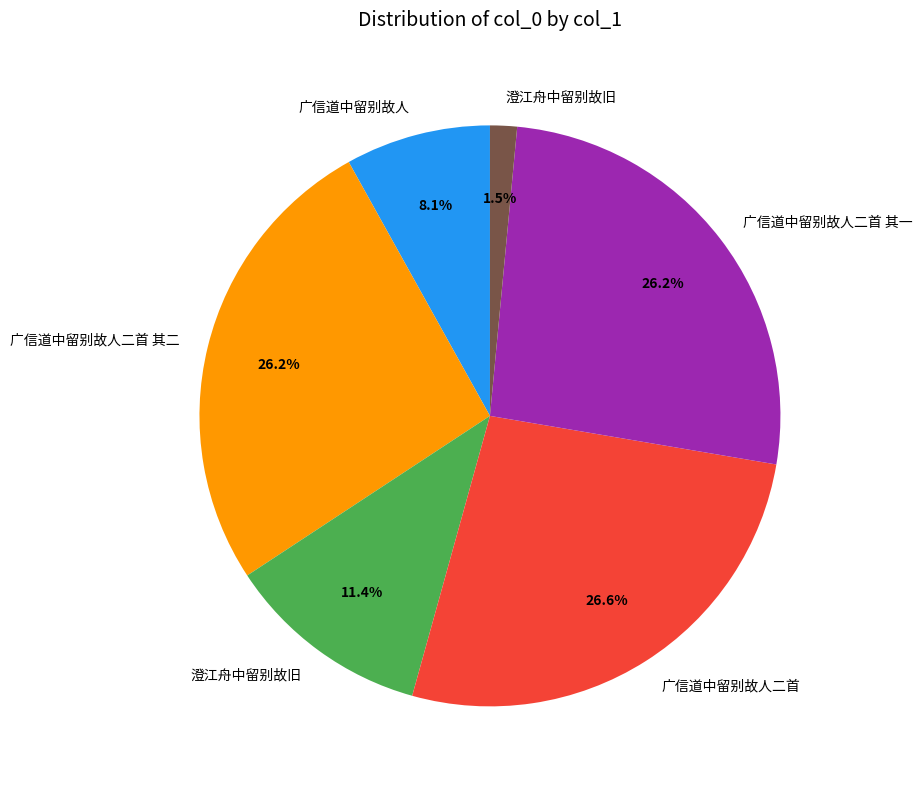

Is there a majority slice in this chart?

No